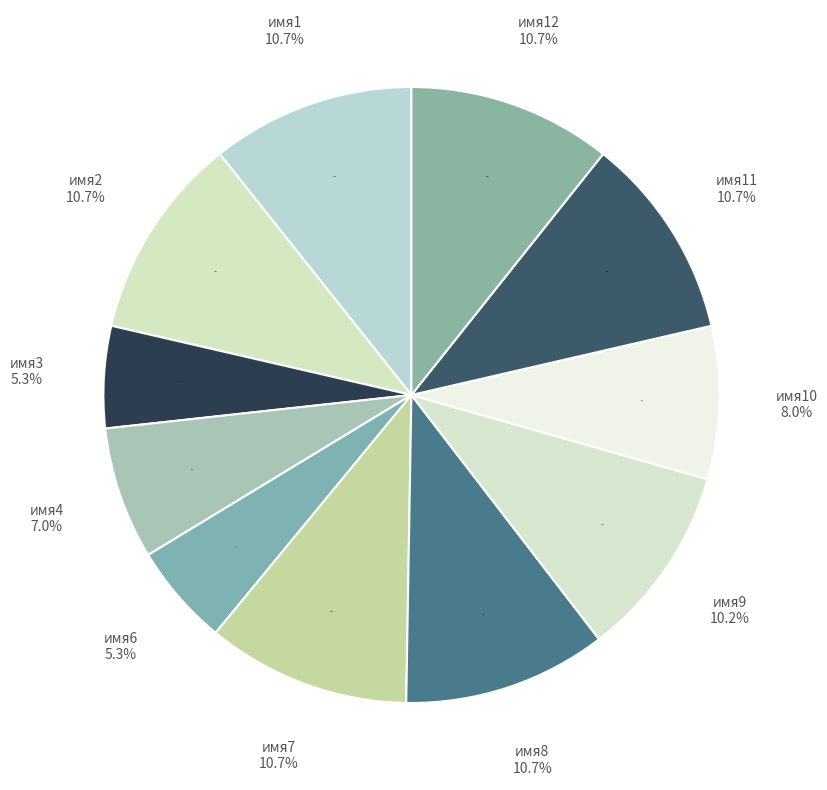

True or false: имя6 accounts for 12% of the total.

False